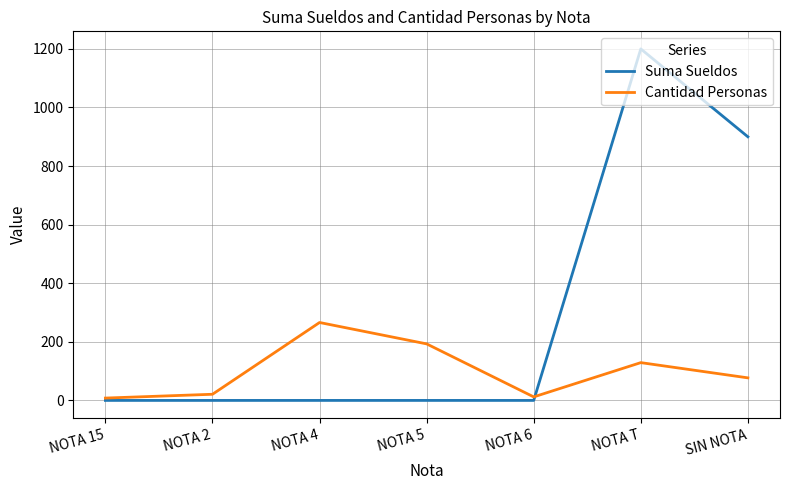

Which series has the largest total across all categories?

Suma Sueldos